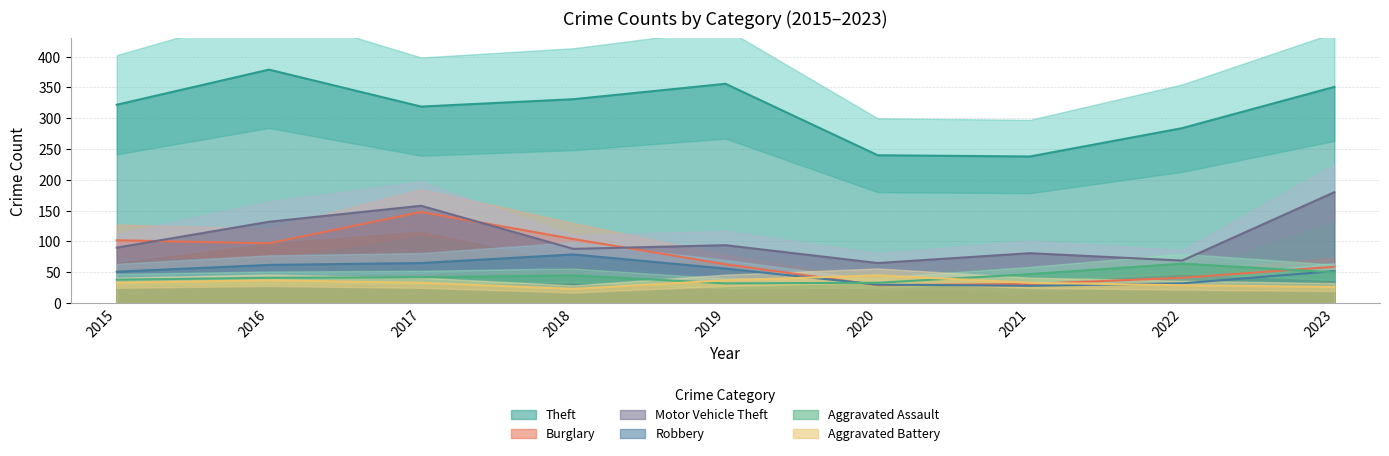

How many interior local peaks does the Theft series have?

2